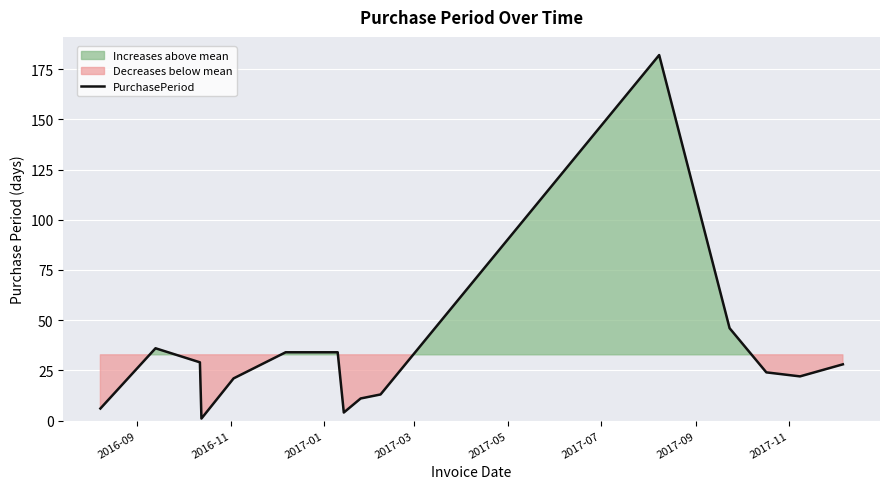

How many interior local valleys (lower than both neighbors) does the data have?

3